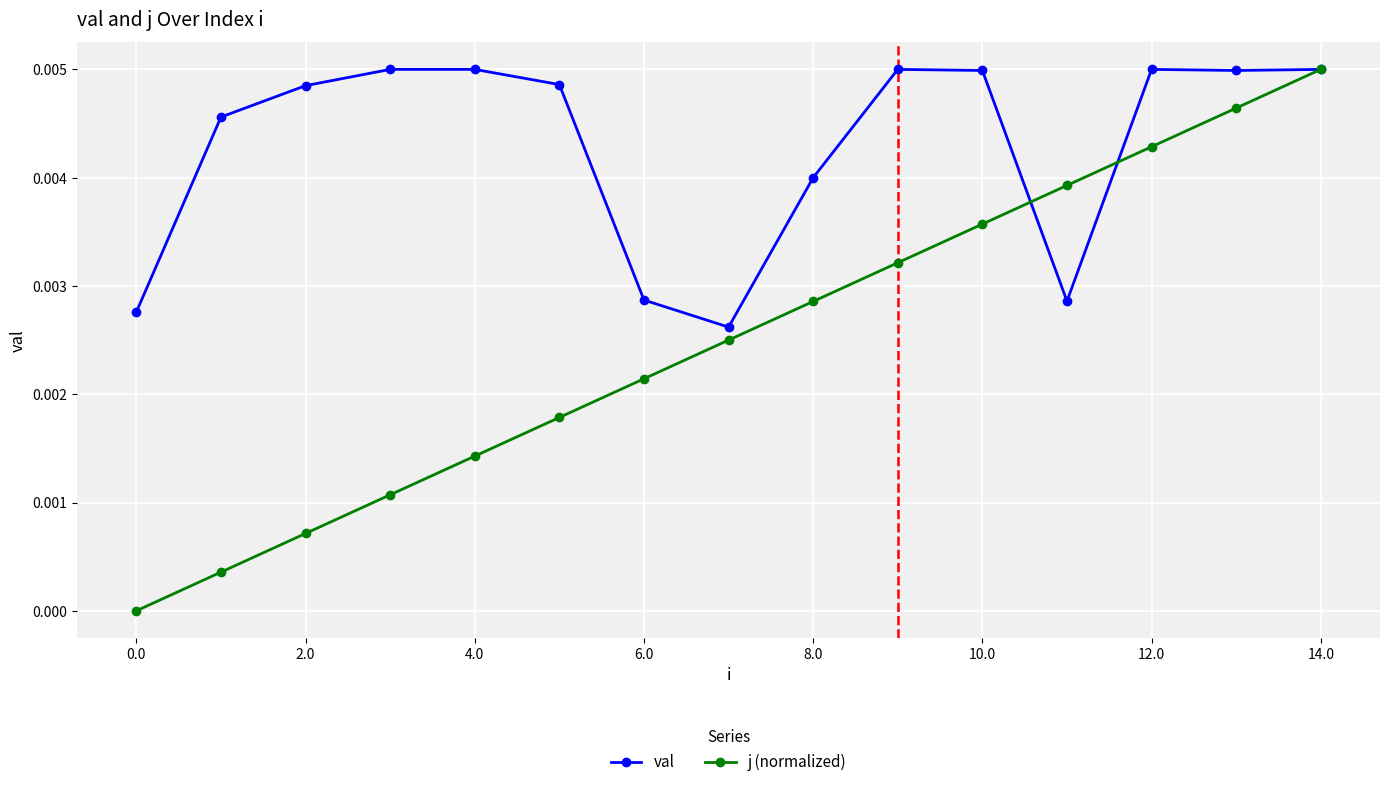

True or false: val has more than 1 interior local peaks.

True